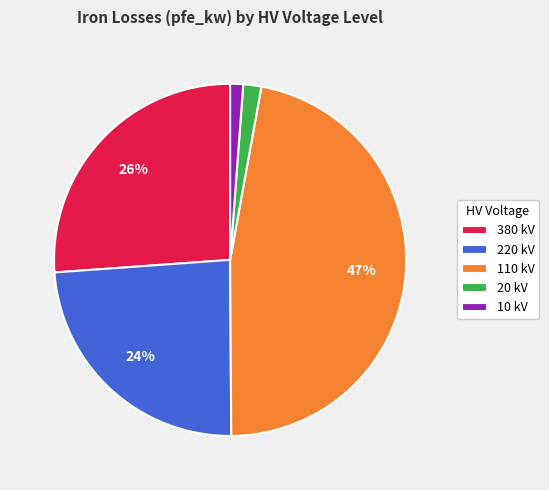

What is the largest slice in the pie chart?

110 kV